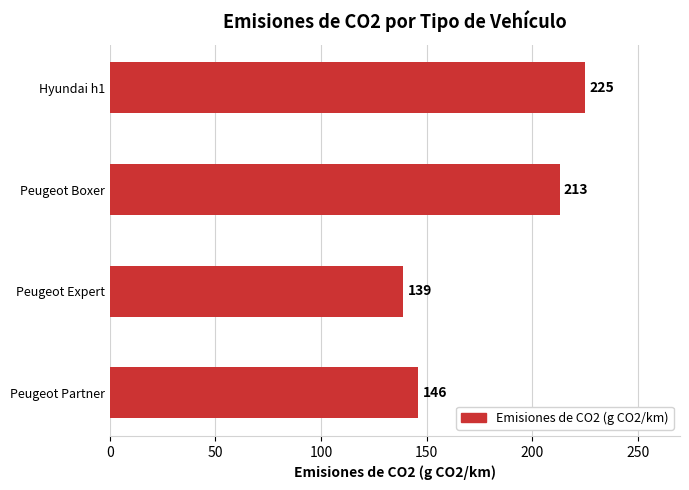

Reading bottom to top, list all the values displayed in this chart.

146	139	213	225